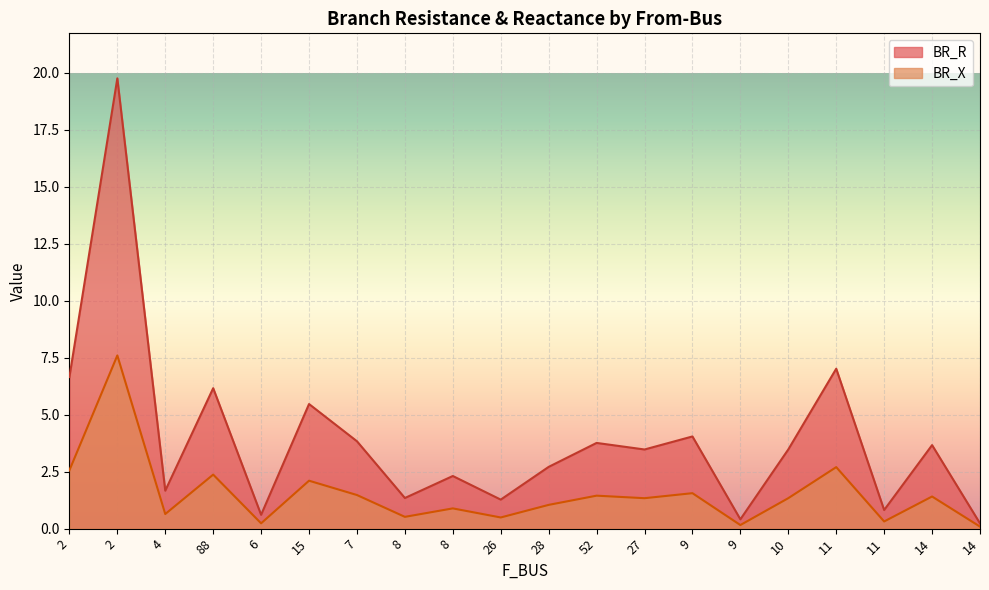

What is the difference between the maximum and minimum values in the BR_X series?

7.5